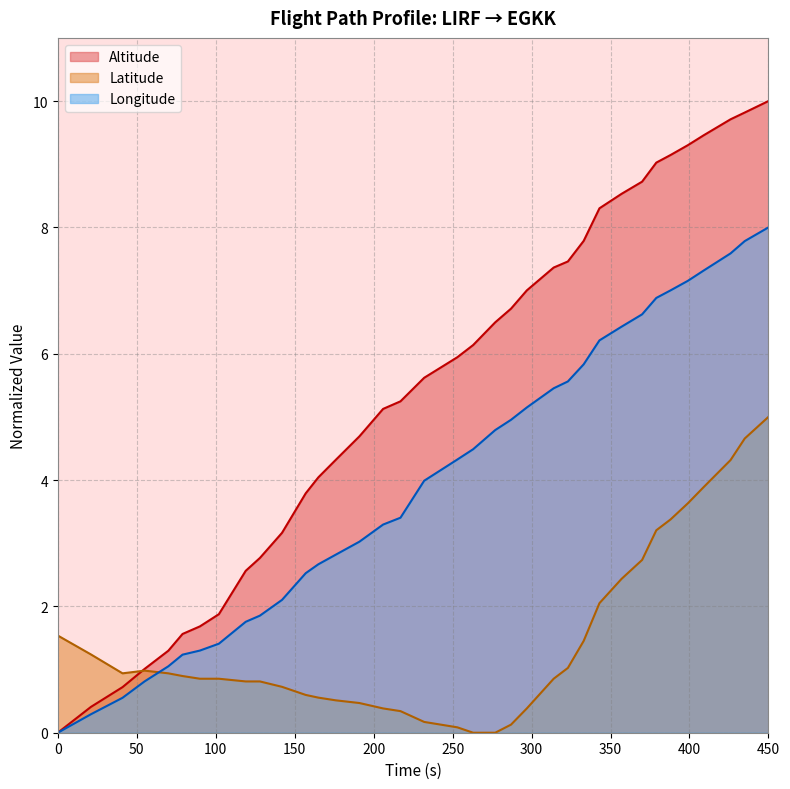

True or false: Altitude and Latitude intersect in this chart.

True